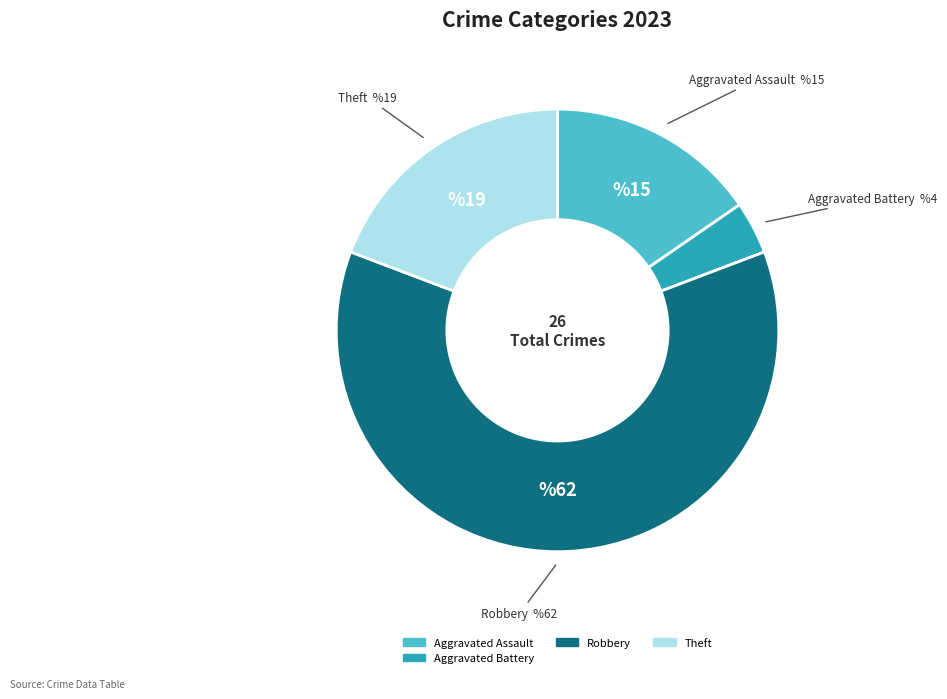

Is there any slice that represents more than half of the pie?

Yes